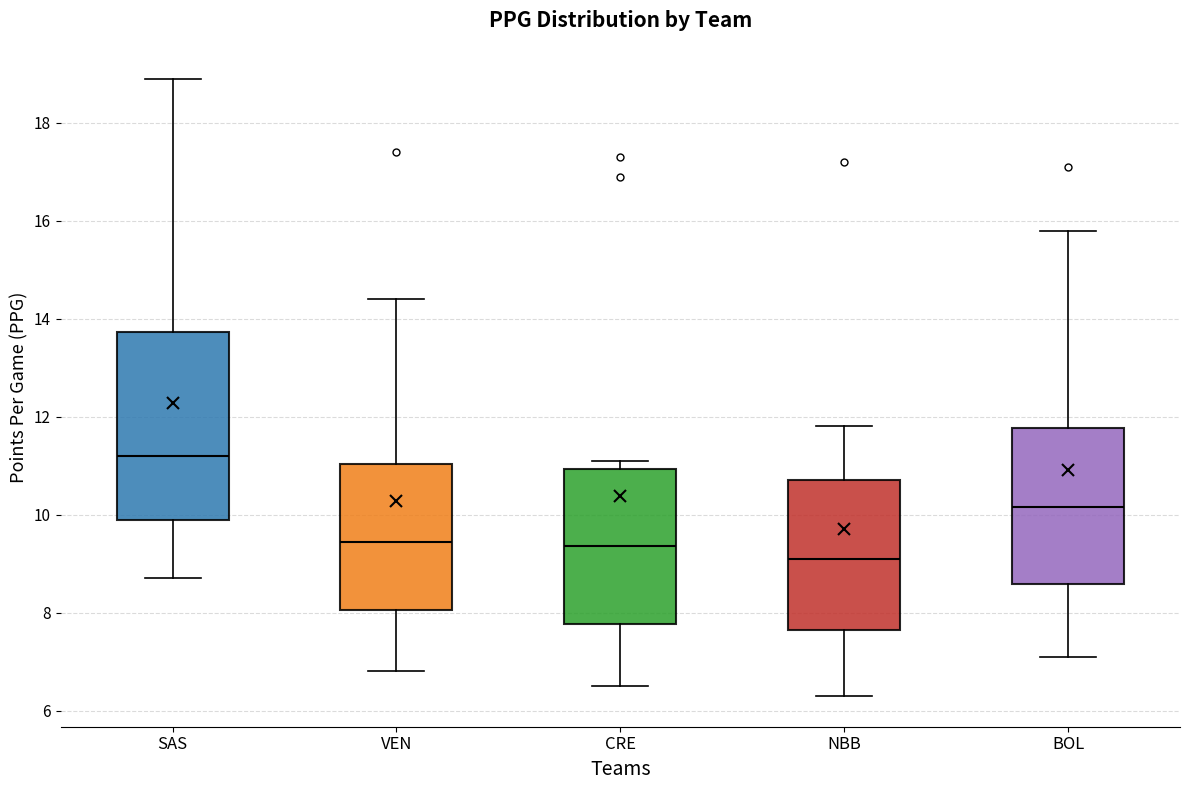

Reading left to right, read every box against the y-axis: the position of its median line, the range the box covers, and the ends of its whiskers. The values are not printed on the chart, so give them approximately, as read against the axis.

SAS: median 11.2, box 10.0 to 13.8, whiskers 8.8 to 19.0
VEN: median 9.4, box 8.0 to 11.0, whiskers 6.8 to 14.4
CRE: median 9.4, box 7.8 to 11.0, whiskers 6.6 to 11.2
NBB: median 9.2, box 7.6 to 10.8, whiskers 6.4 to 11.8
BOL: median 10.2, box 8.6 to 11.8, whiskers 7.2 to 15.8